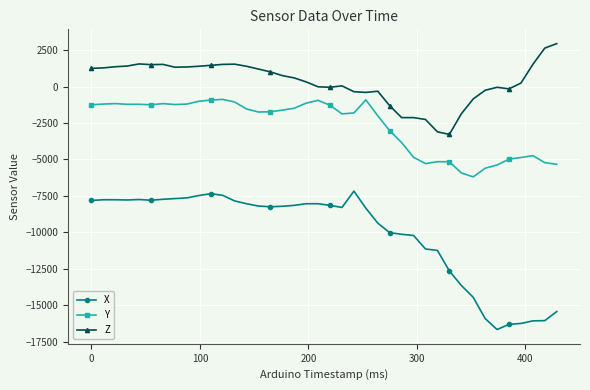

What are all the series names shown in the legend?

X, Y, Z